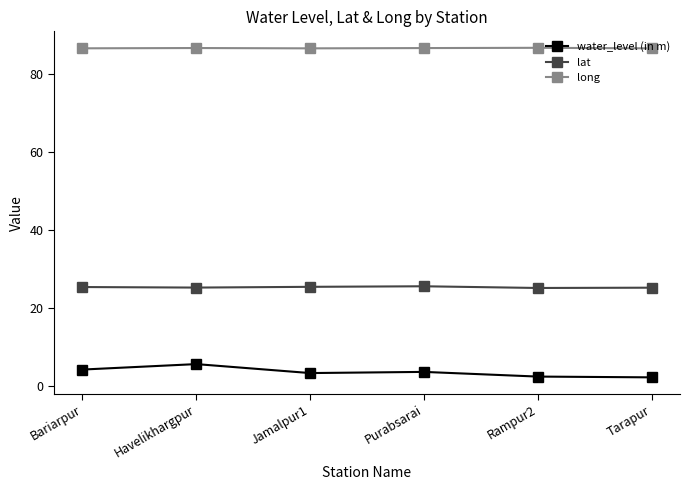

What is the greatest value displayed?

86.6